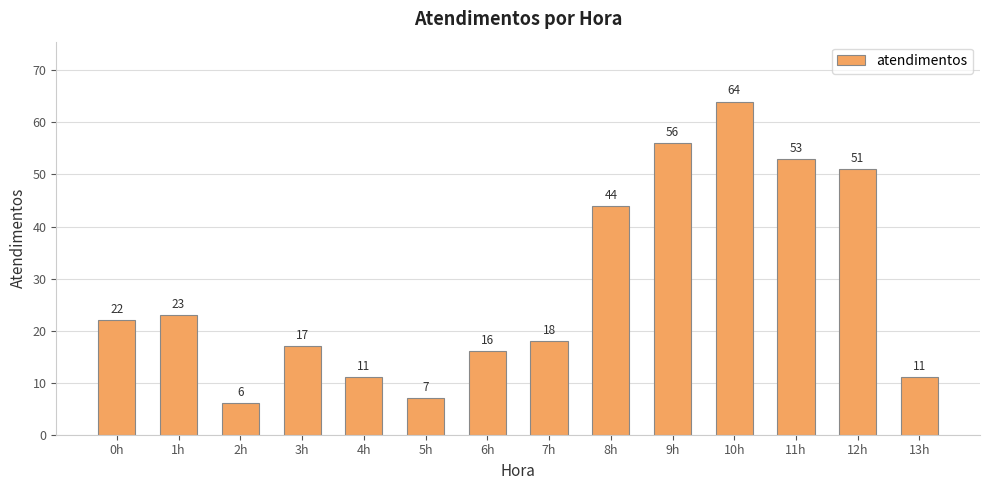

What is the value of the 7th bar from the left?

16